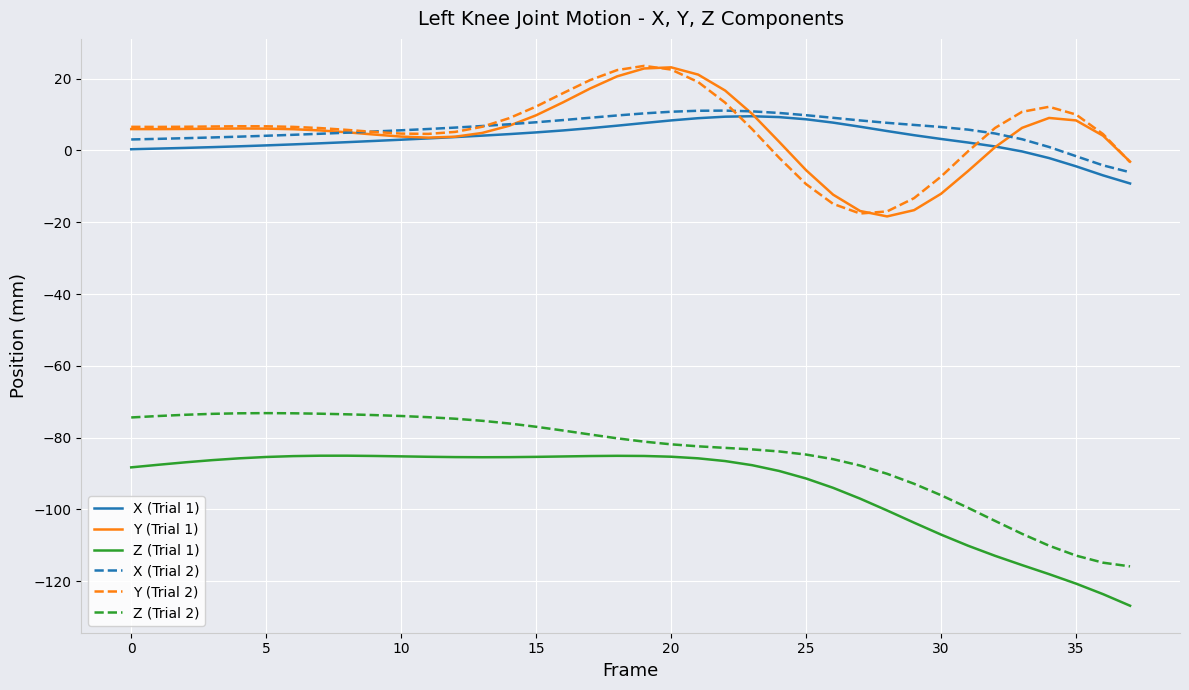

What is the greatest value displayed?

23.6